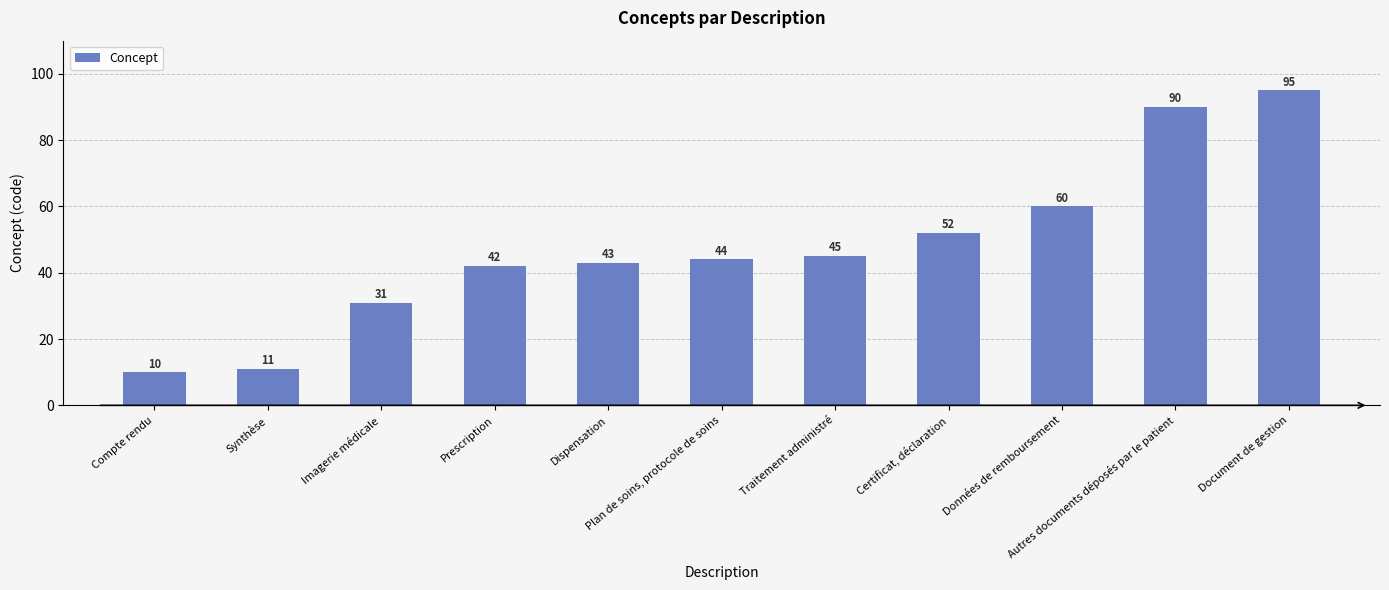

The value at Synthèse is 11. True or false?

True